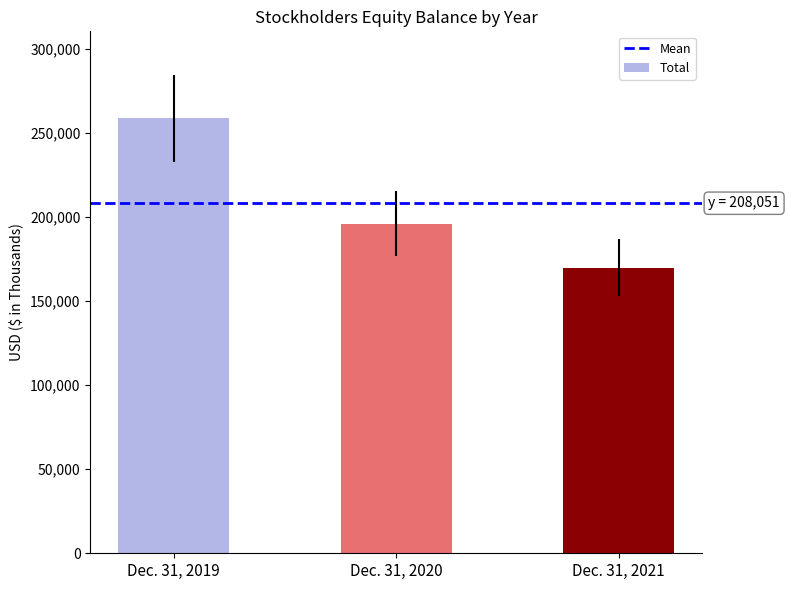

How many categories are shown in the chart?

3